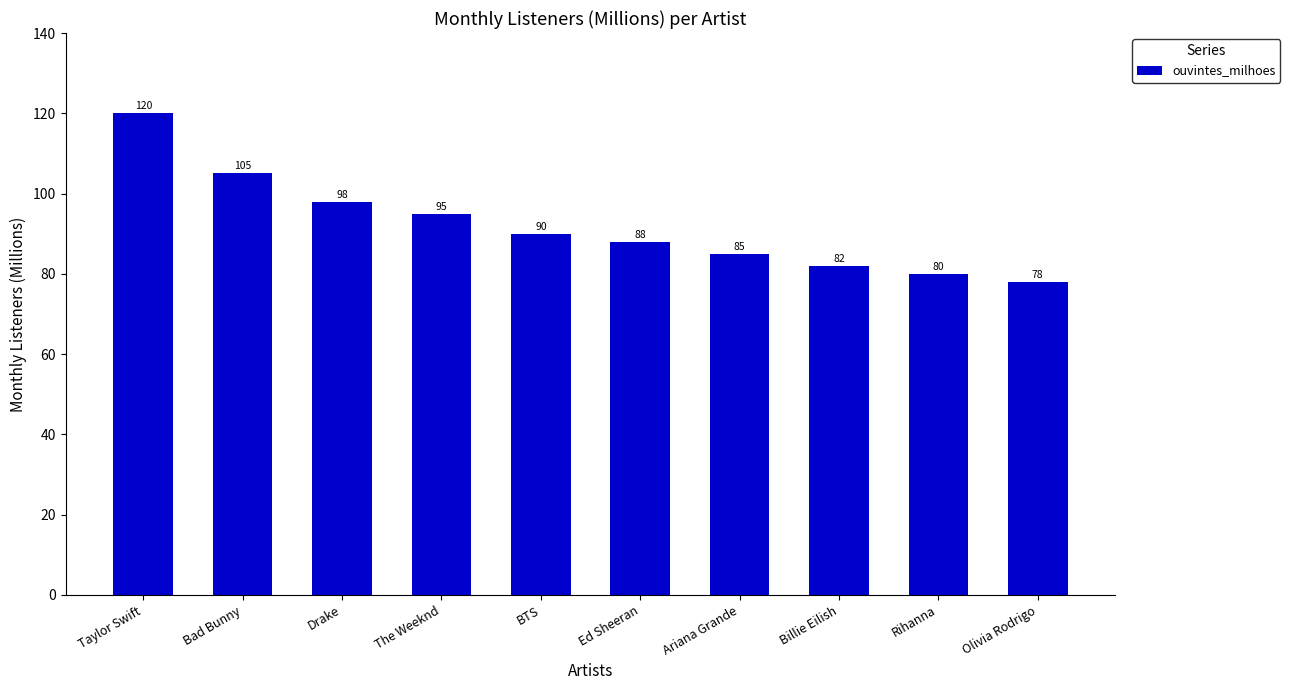

Does the chart contain stacked bars?

No